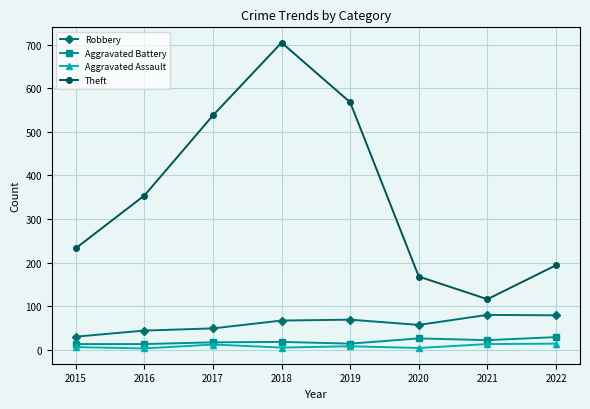

Is the value of Theft at 2021 greater than the value of Robbery at 2017?

Yes